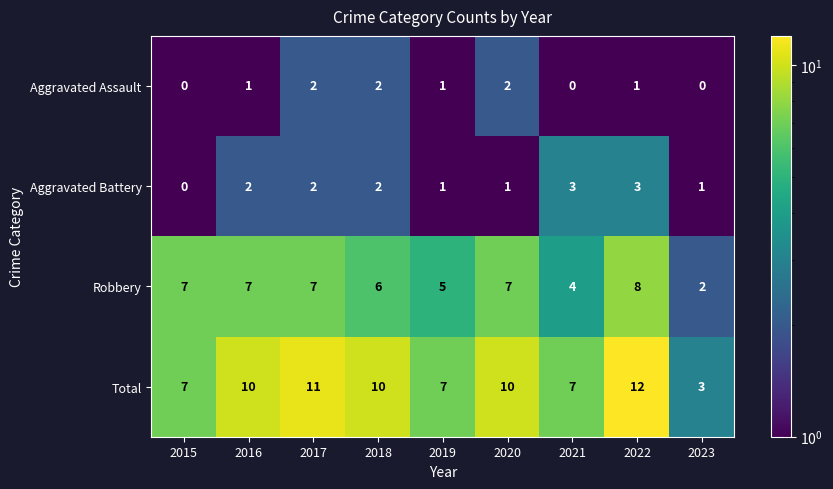

The Total series shows 7 at 2021. True or false?

True